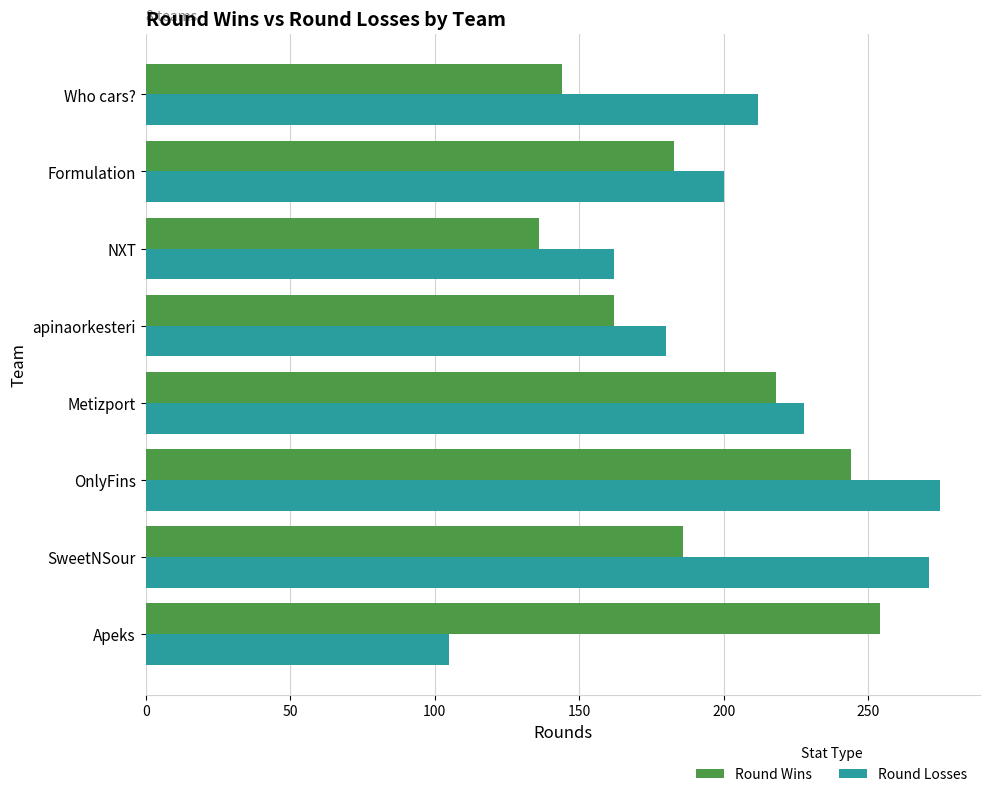

What is the highest value of the Round Losses series?

275